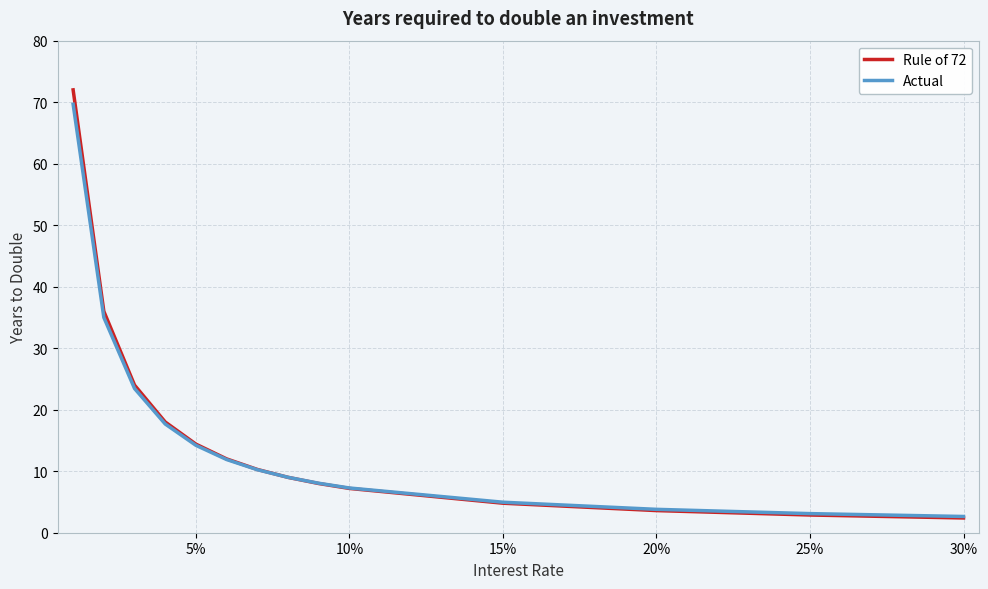

What is the highest value of the Actual series?

69.7